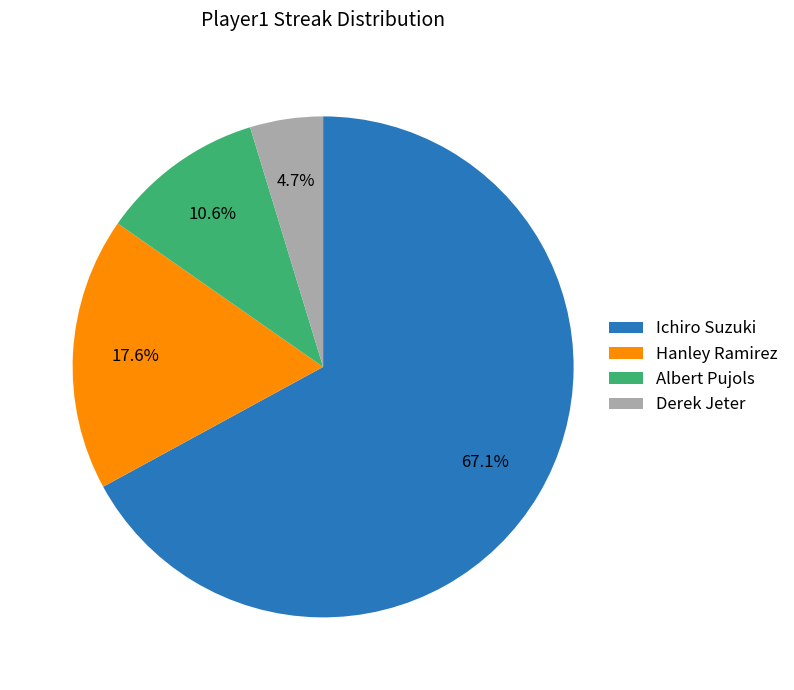

What percentage is the Derek Jeter slice, to the nearest percent?

5%